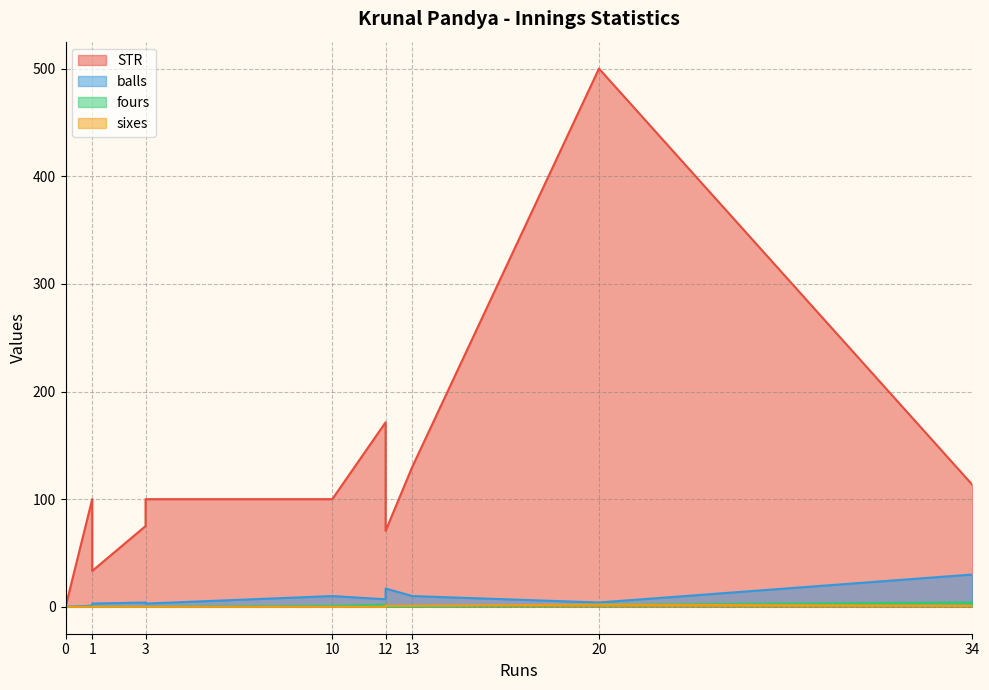

List the series in order of their peak value, highest first.

STR, balls, fours, sixes